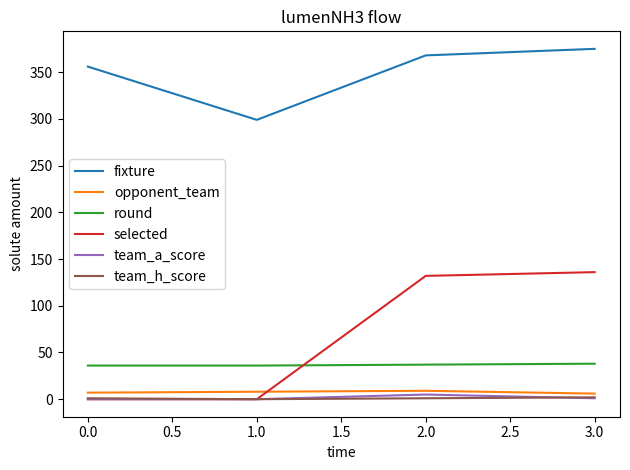

The value of round at 1.0 is 36. True or false?

True